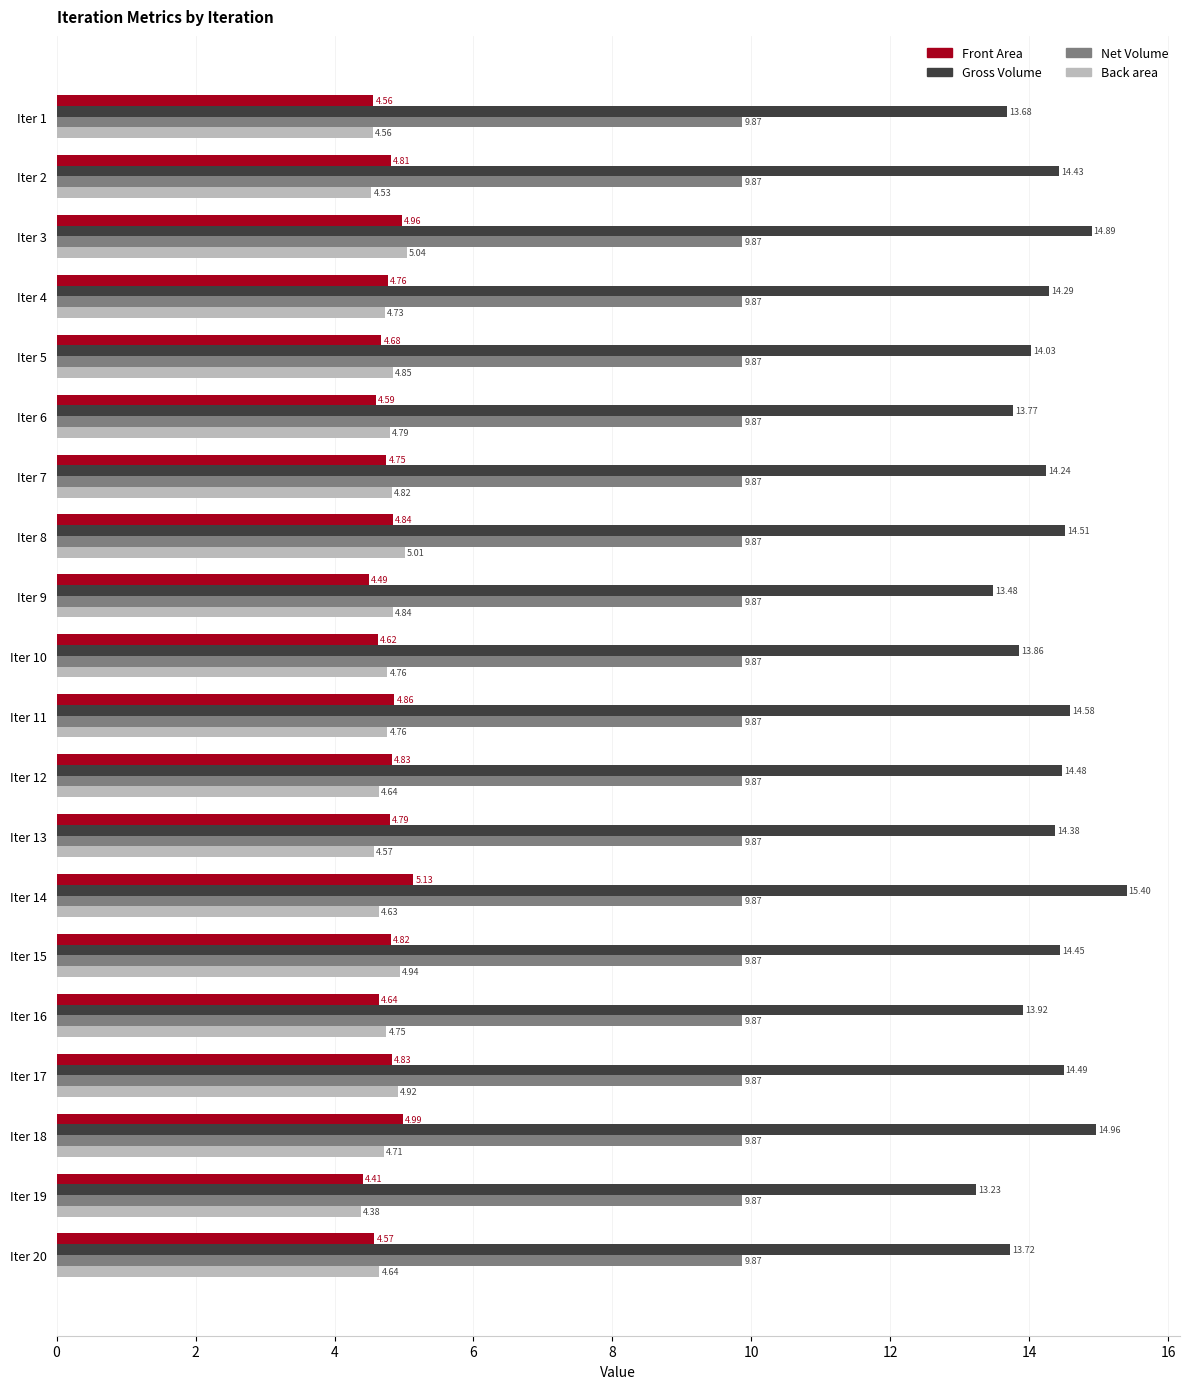

What is the sum of the Front Area values at Iter 7 and Iter 12?

9.6